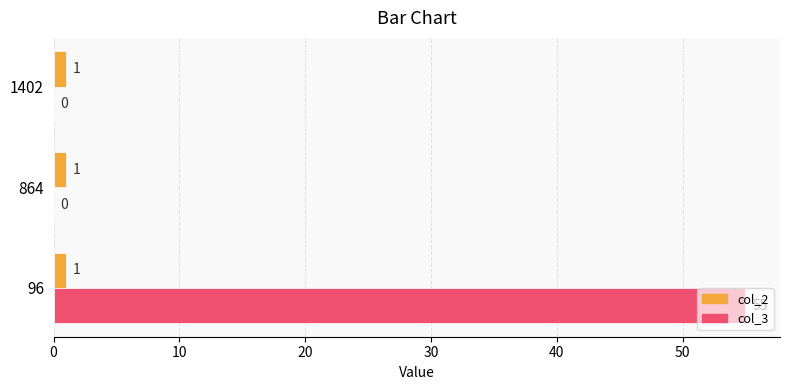

What is the sum of all col_3 values?

55